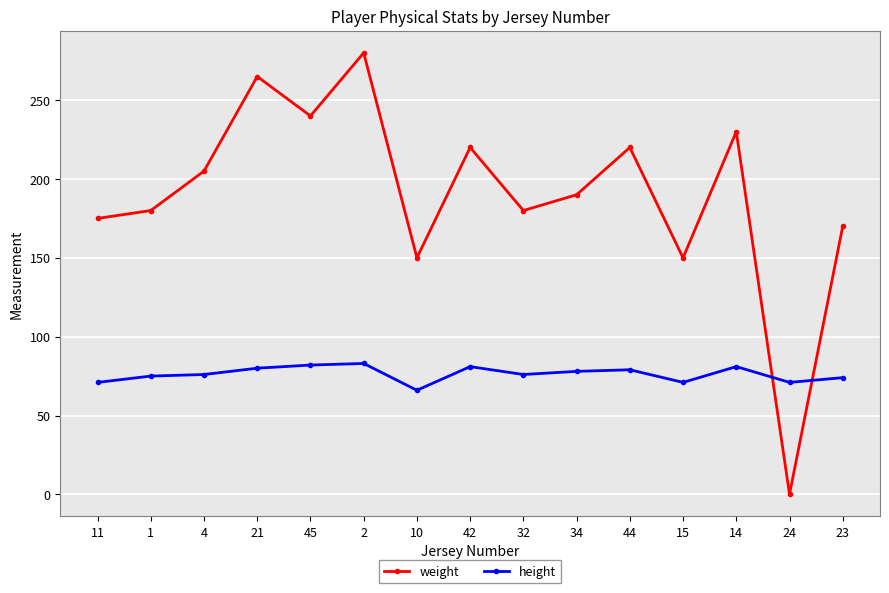

What is the sum of the height values at 15 and 32?

147